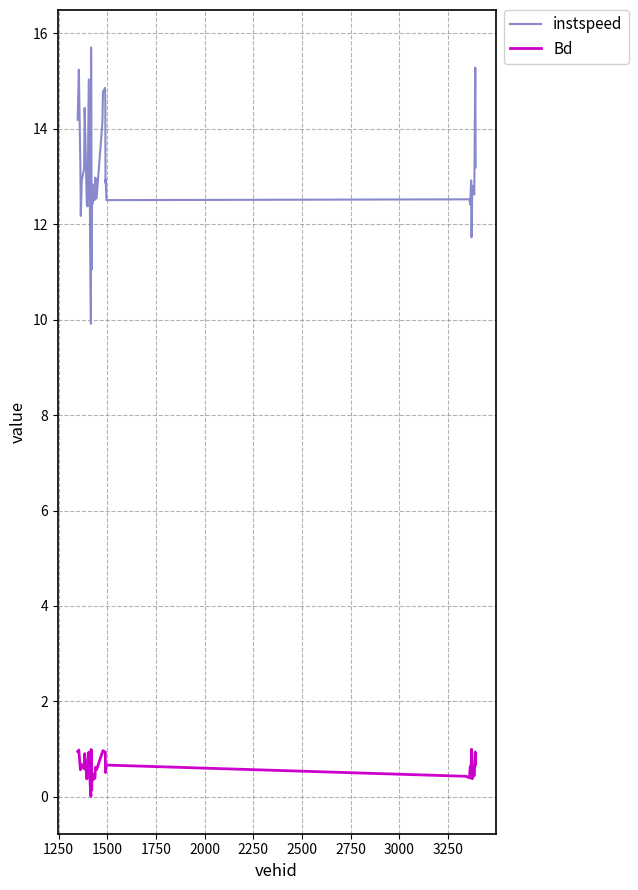

True or false: Bd has more than 1 interior local peaks.

True